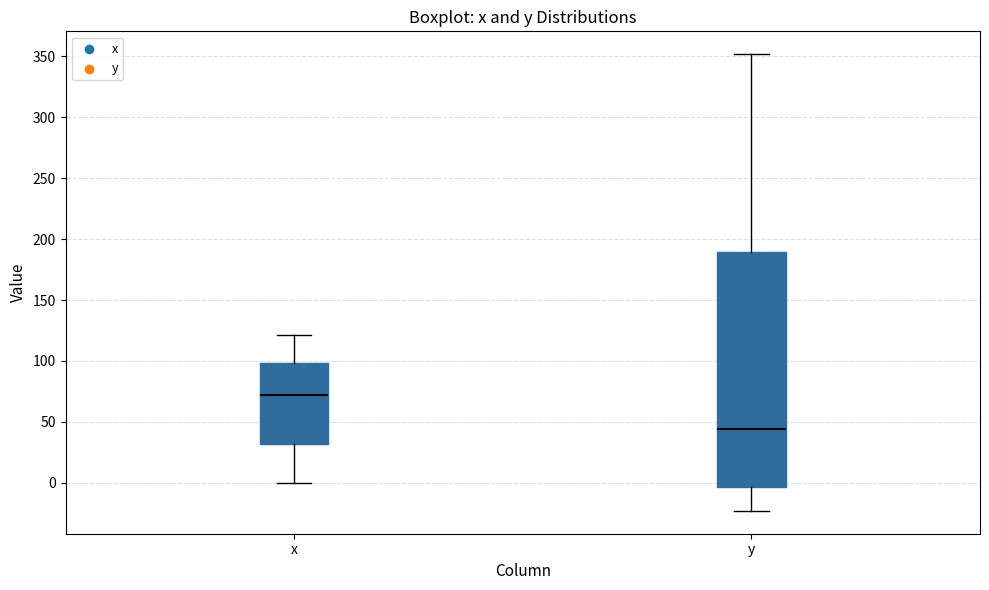

Reading left to right, read every box against the y-axis: the position of its median line, the range the box covers, and the ends of its whiskers. The values are not printed on the chart, so give them approximately, as read against the axis.

x: median 70, box 30 to 100, whiskers 0 to 120
y: median 45, box -5 to 190, whiskers -25 to 350